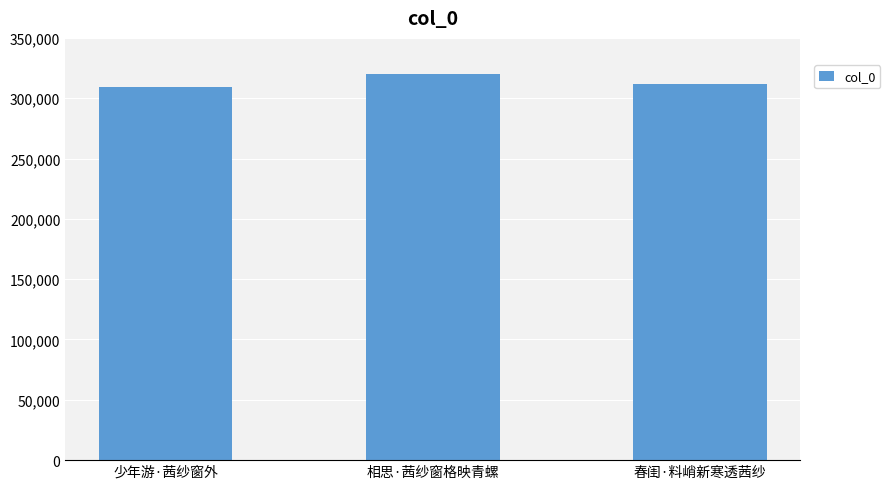

What position from the left is 春闺·料峭新寒透茜纱?

3